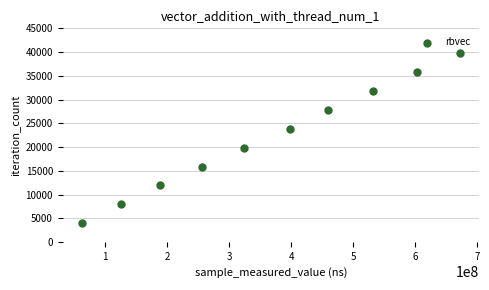

What is the range of X values (max minus min)?

609393407